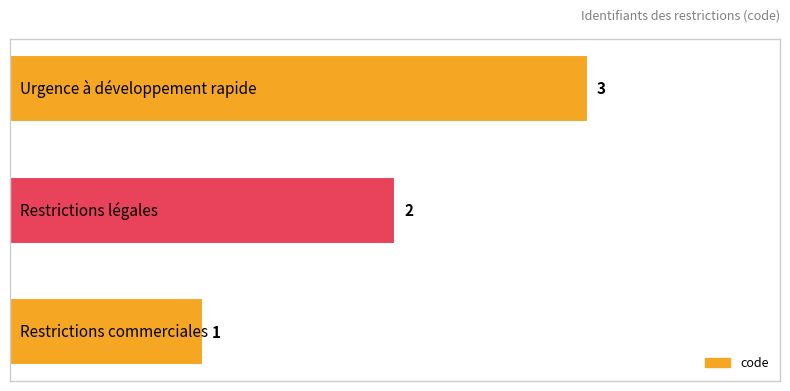

How many values are between 1 and 3?

3